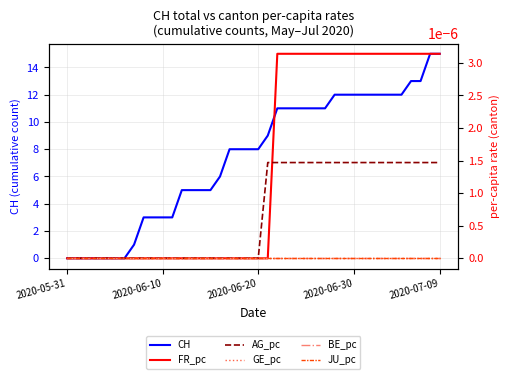

True or false: AG_pc and BE_pc intersect in this chart.

False